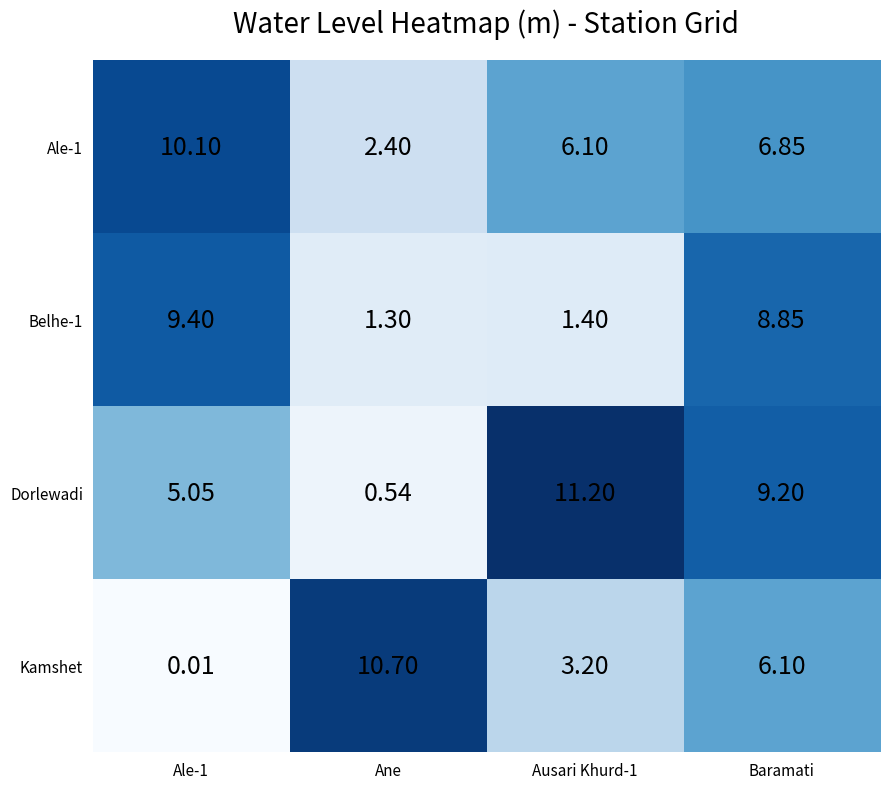

At which category is the sum across all series the highest?

Baramati